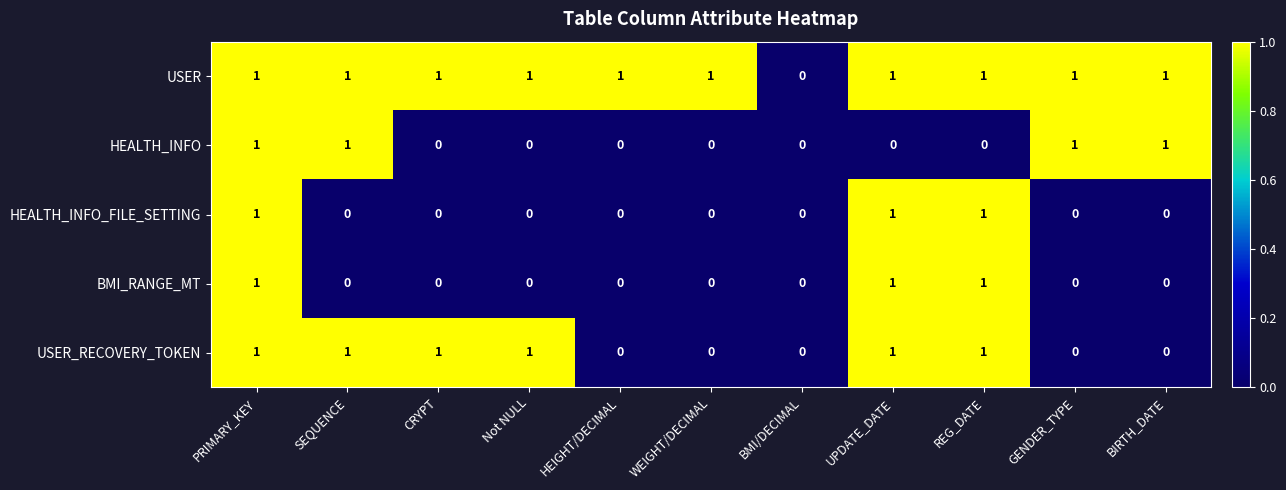

Between HEIGHT/DECIMAL and BMI/DECIMAL, which series saw the biggest shift?

USER